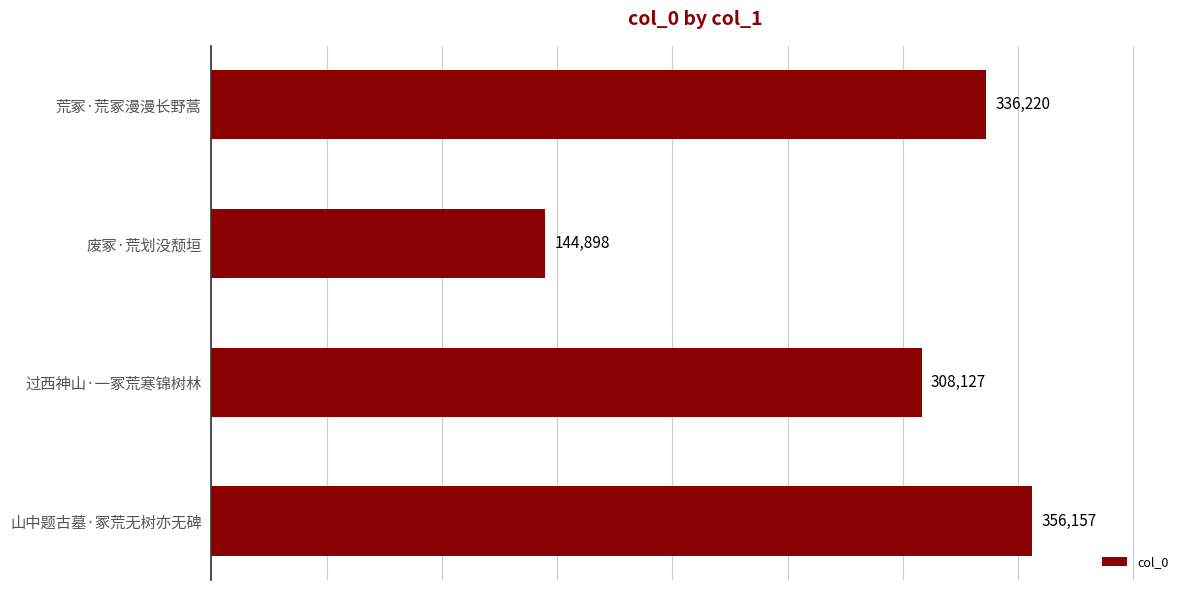

True or false: the data shows 308127 at 过西神山·一冢荒寒锦树林.

True